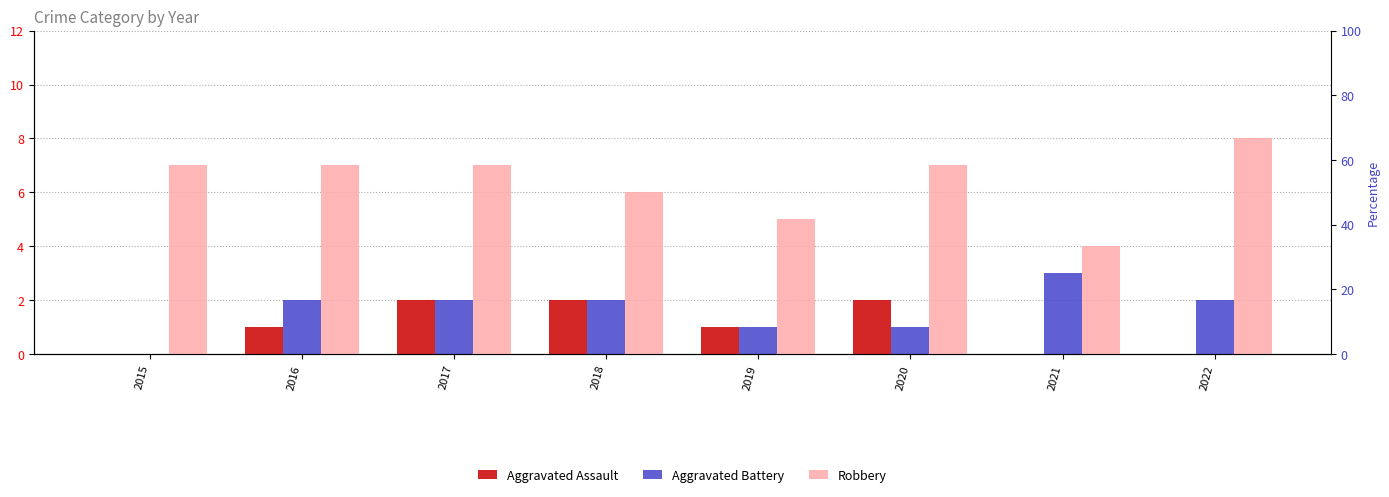

At which label does Robbery first exceed 7?

2022